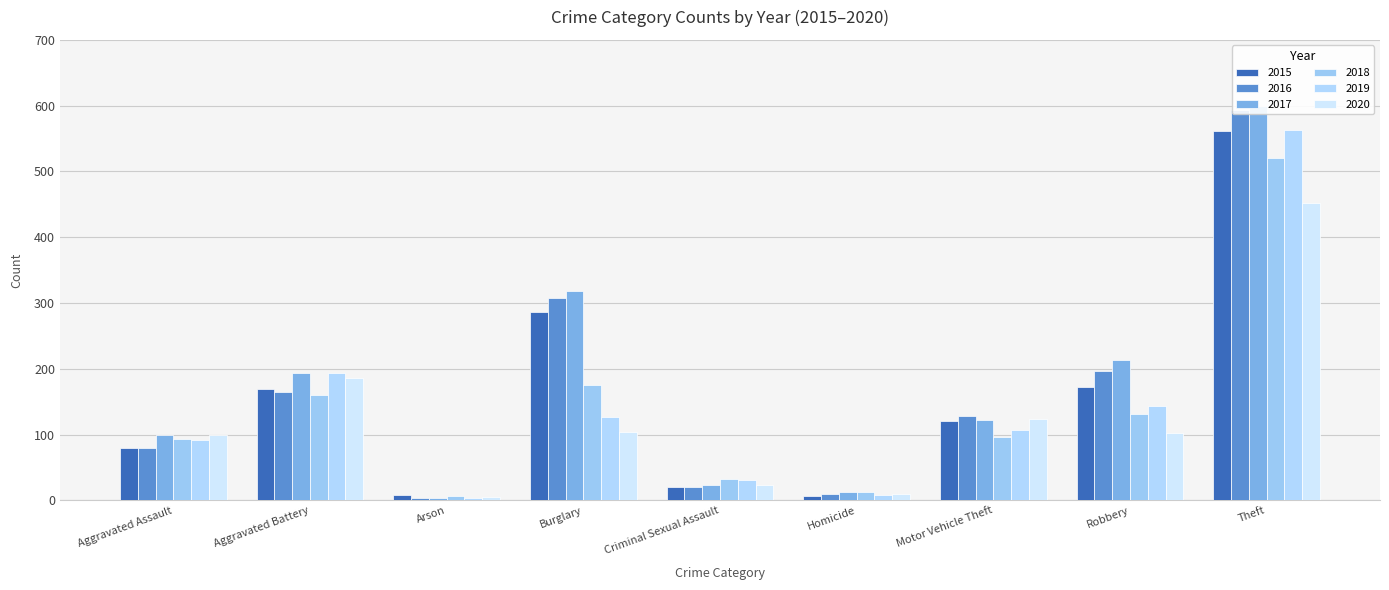

True or false: 2020 has a value of 14 at Homicide.

False